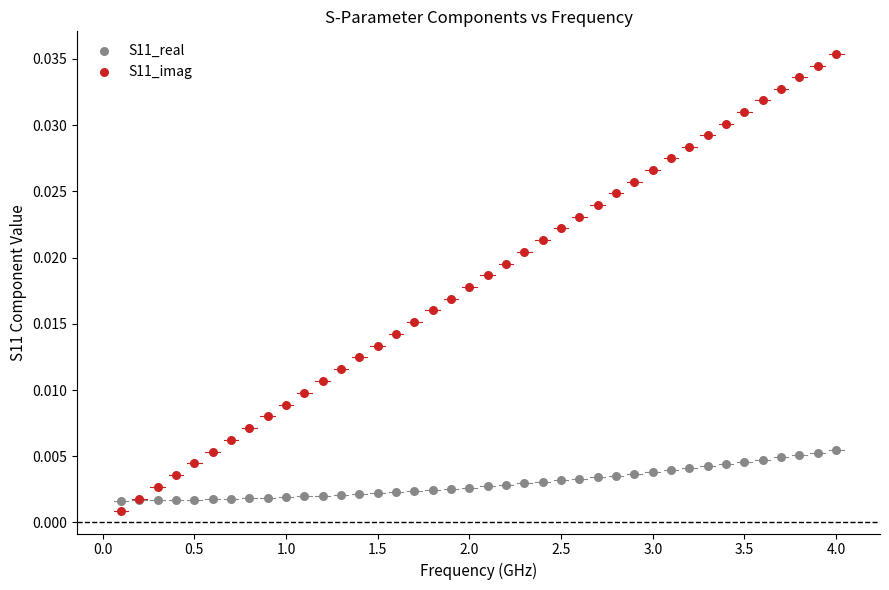

Which series has the widest spread of Y values?

S11_imag